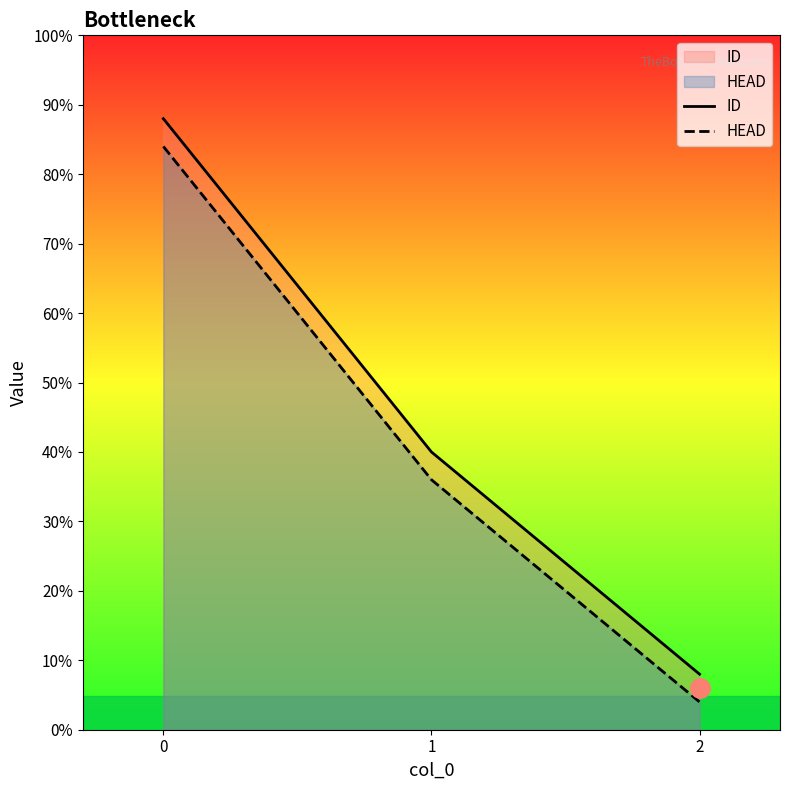

Which series has the largest total across all categories?

ID